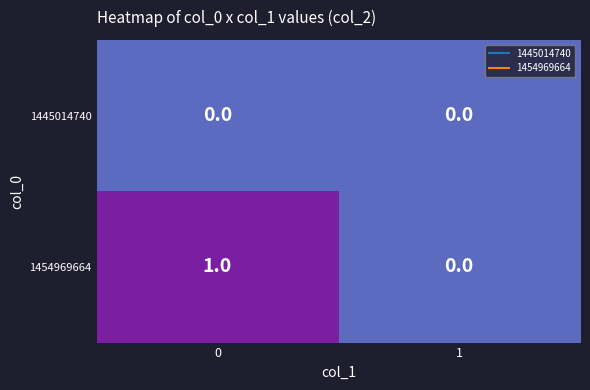

Rank the series by their maximum value, from lowest to highest.

1445014740, 1454969664